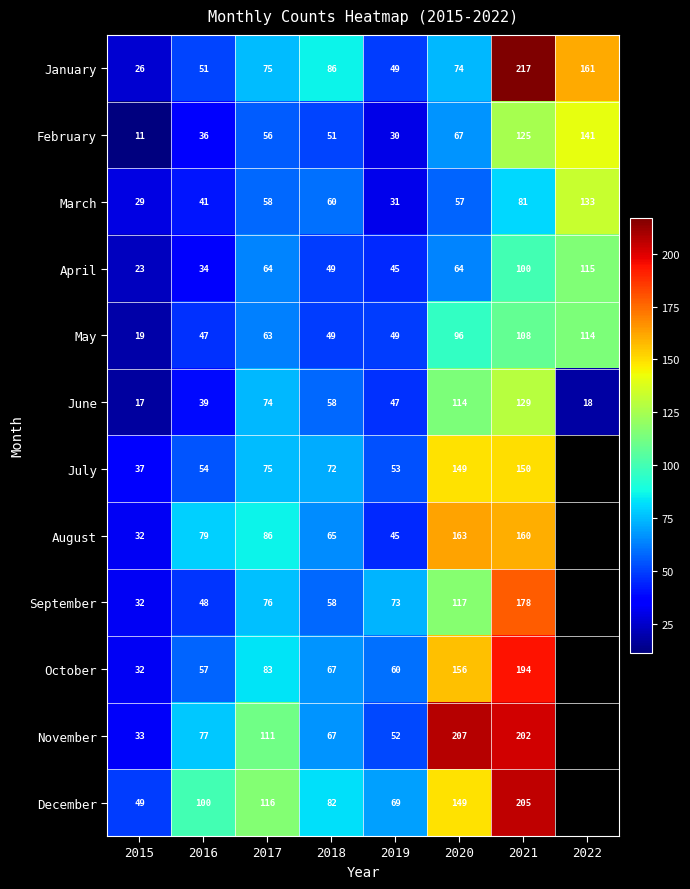

What is the greatest value displayed?

217